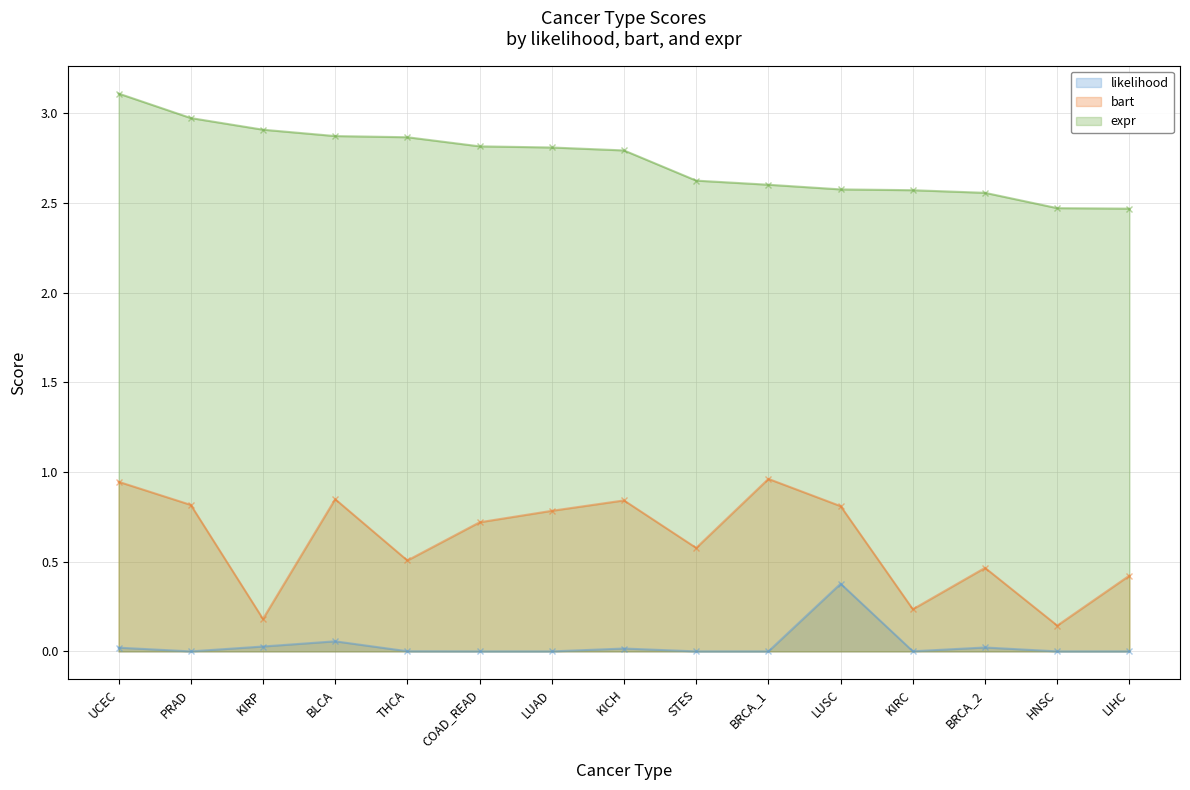

At how many categories does at least one series exceed 2?

15